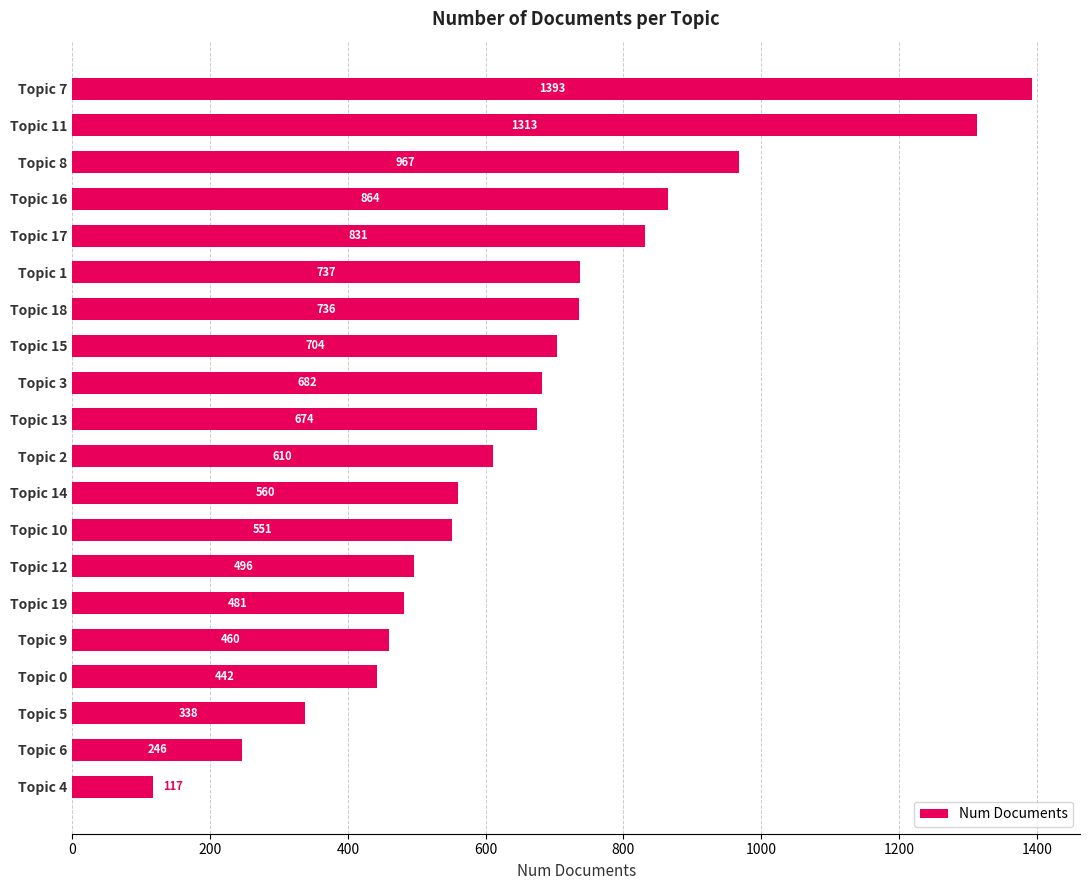

Reading top to bottom, extract all data points from this chart.

1393	1313	967	864	831	737	736	704	682	674	610	560	551	496	481	460	442	338	246	117